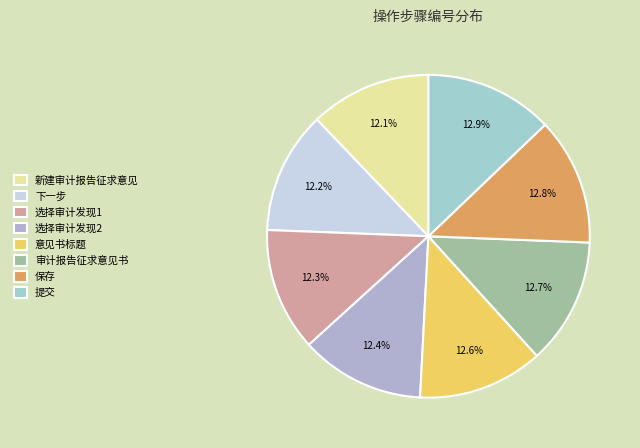

What is the change in value from 下一步 to 意见书标题?

+3